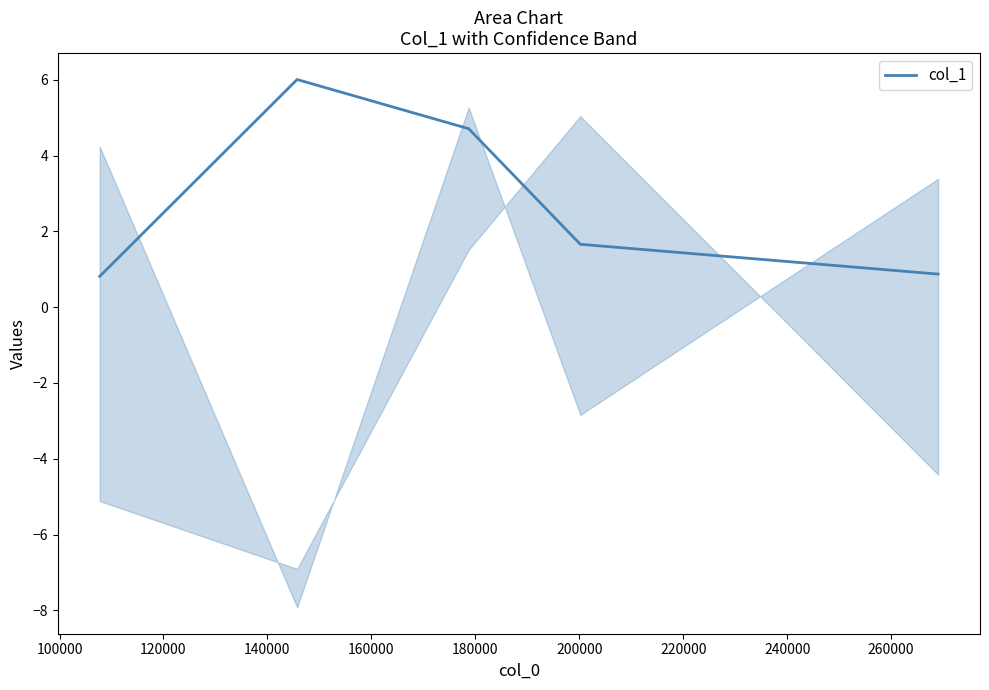

Reading right to left, transcribe all the data shown in this chart.

0.9	1.7	4.7	6.0	0.8